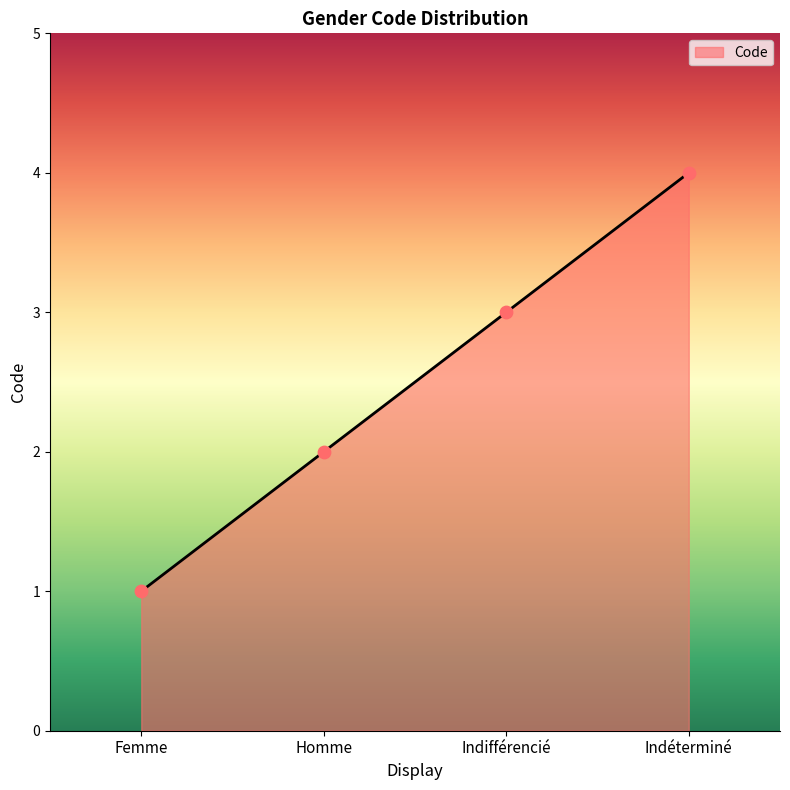

What is the change in value from Femme to Indifférencié?

+2